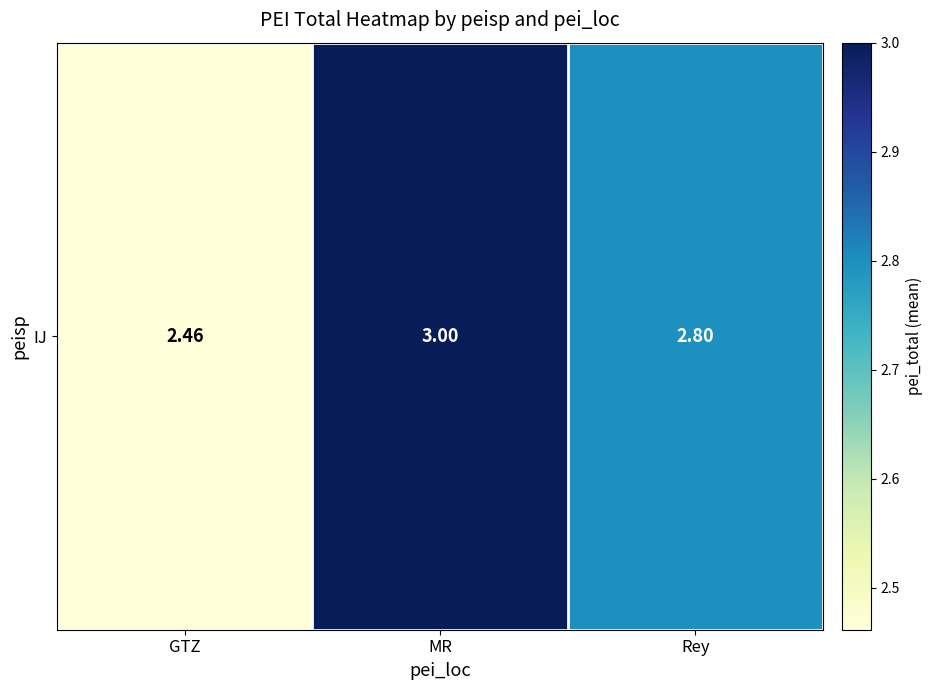

Count the values in the range 2 to 3.

3